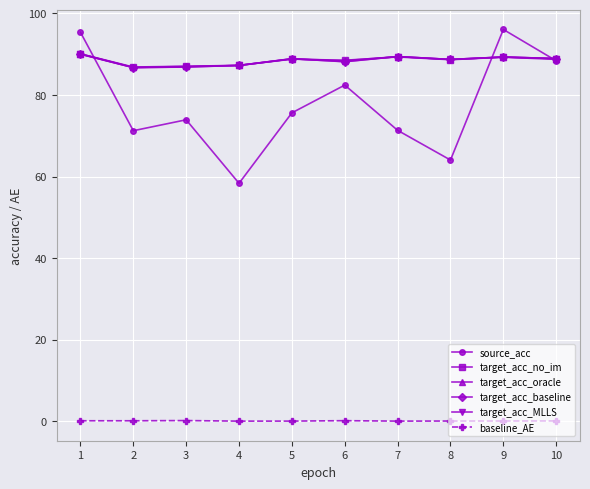

What is the difference between the second highest and second lowest values in the baseline_AE series?

0.1